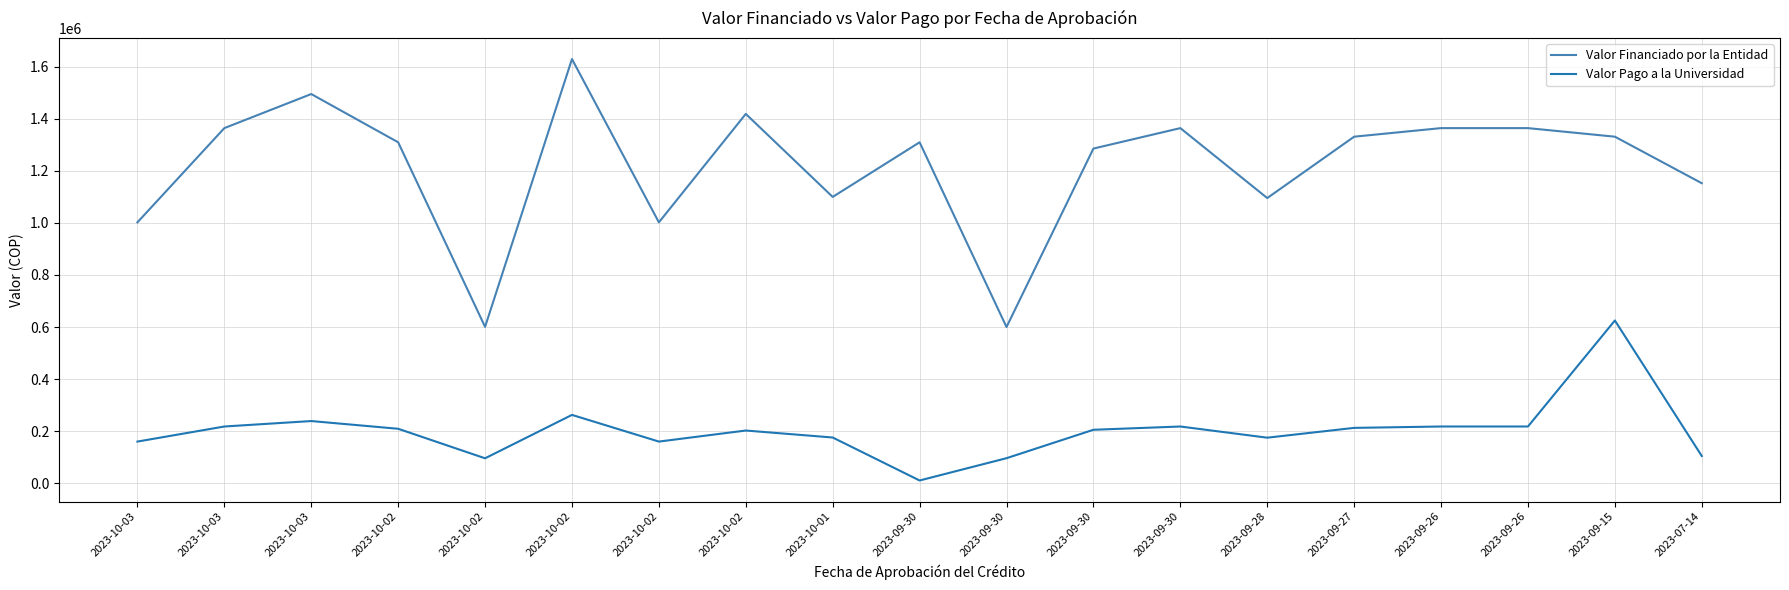

What is the sum of the Valor Pago a la Universidad values at 2023-10-03 and 2023-09-26?

436318